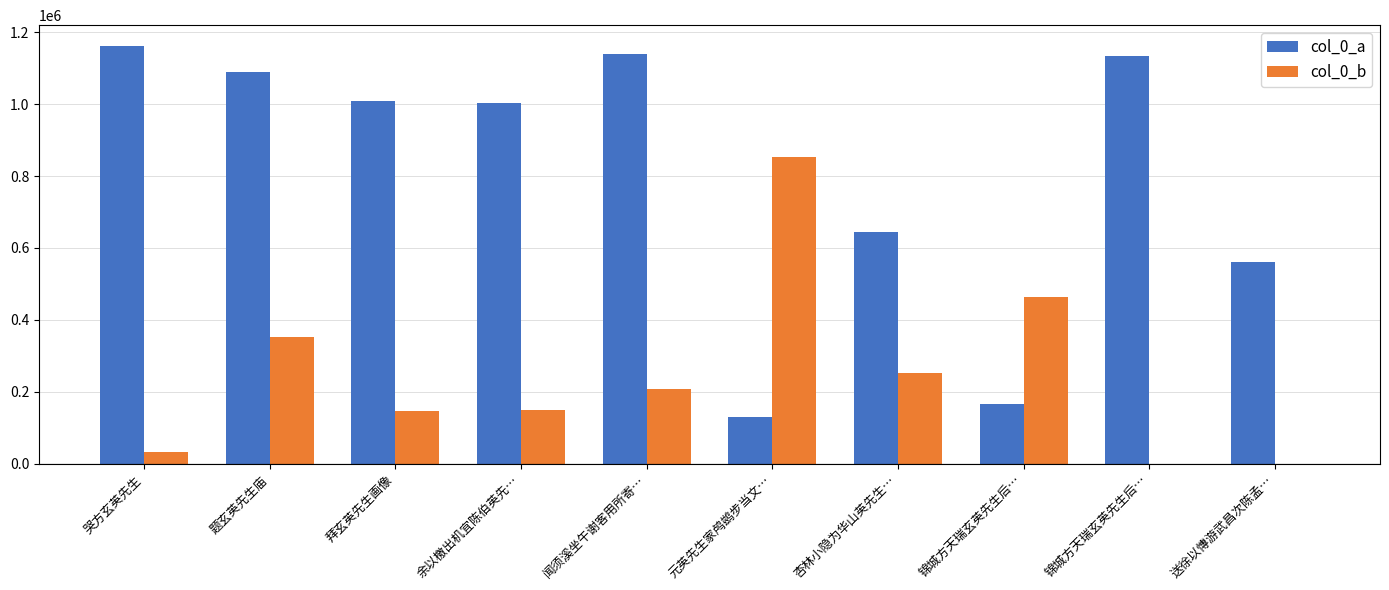

Are the bars horizontal?

No